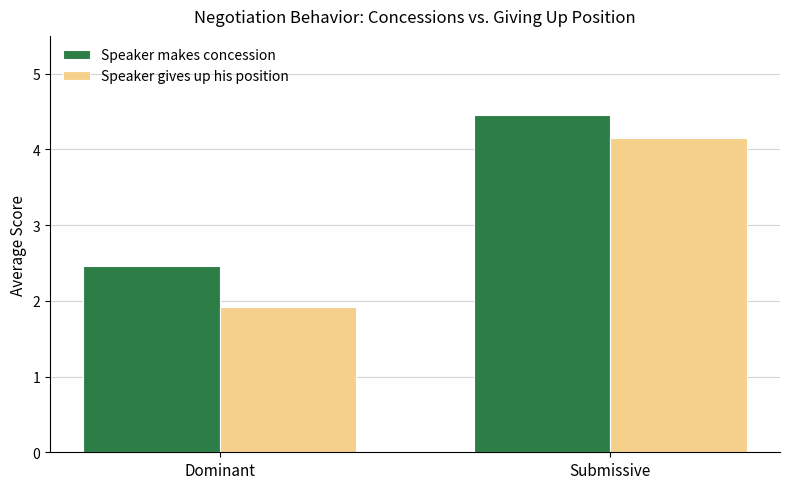

What is the smallest value displayed?

1.9